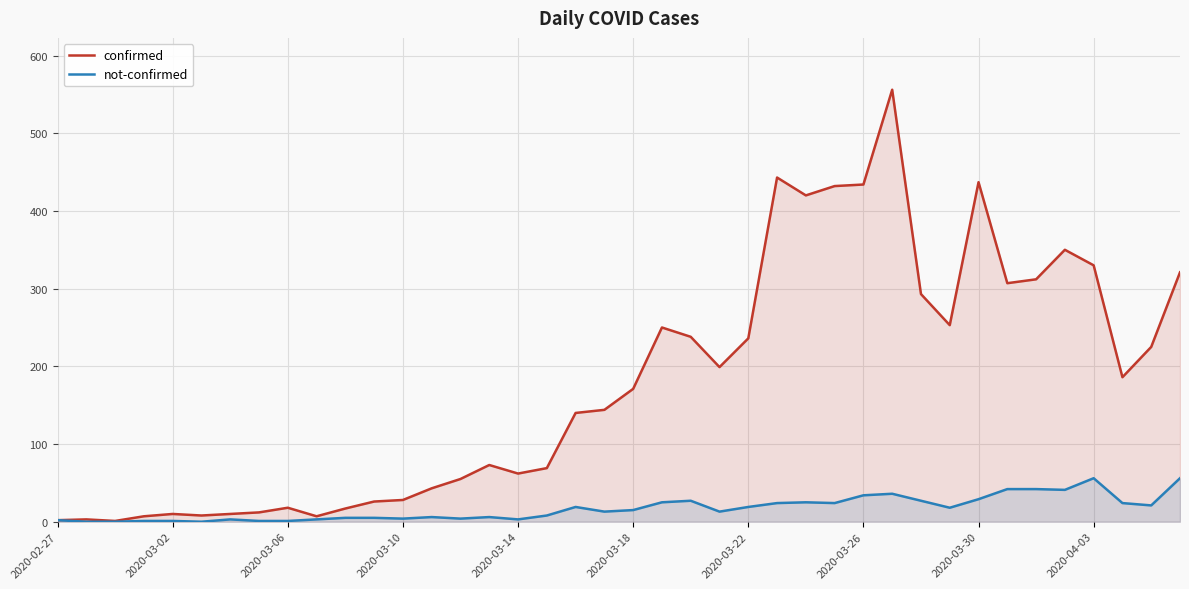

What is the value of the not-confirmed point at the 32nd from the left?

18